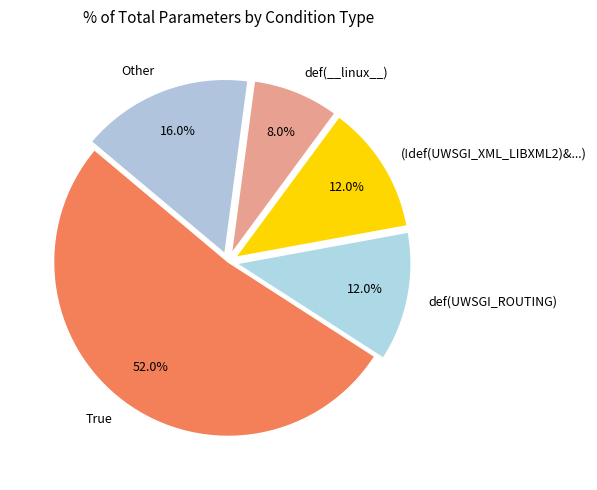

What is the smallest slice in the pie chart?

def(__linux__)